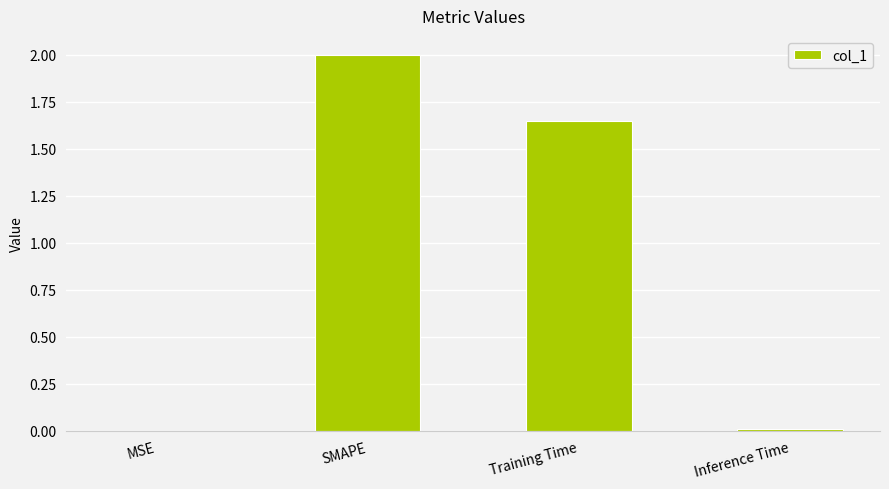

How many data points does each series have?

4